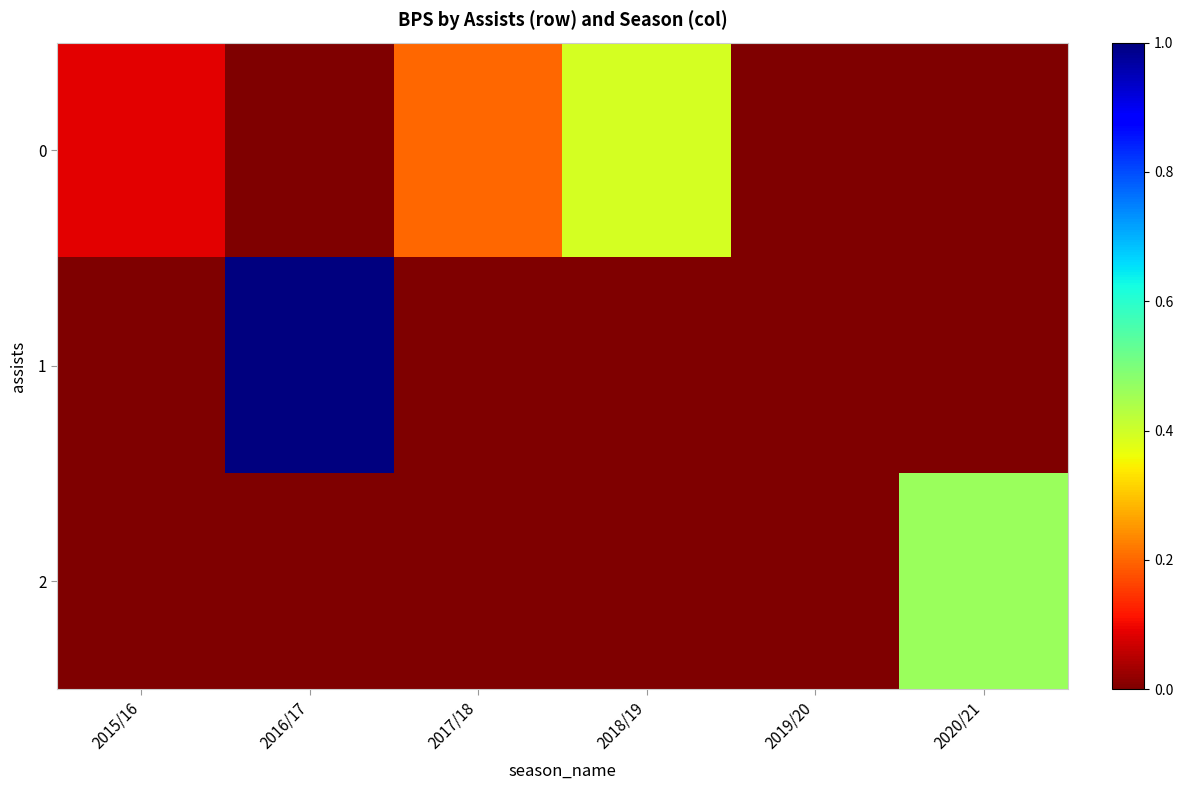

Rank the series by their maximum value, from highest to lowest.

1, 2, 0